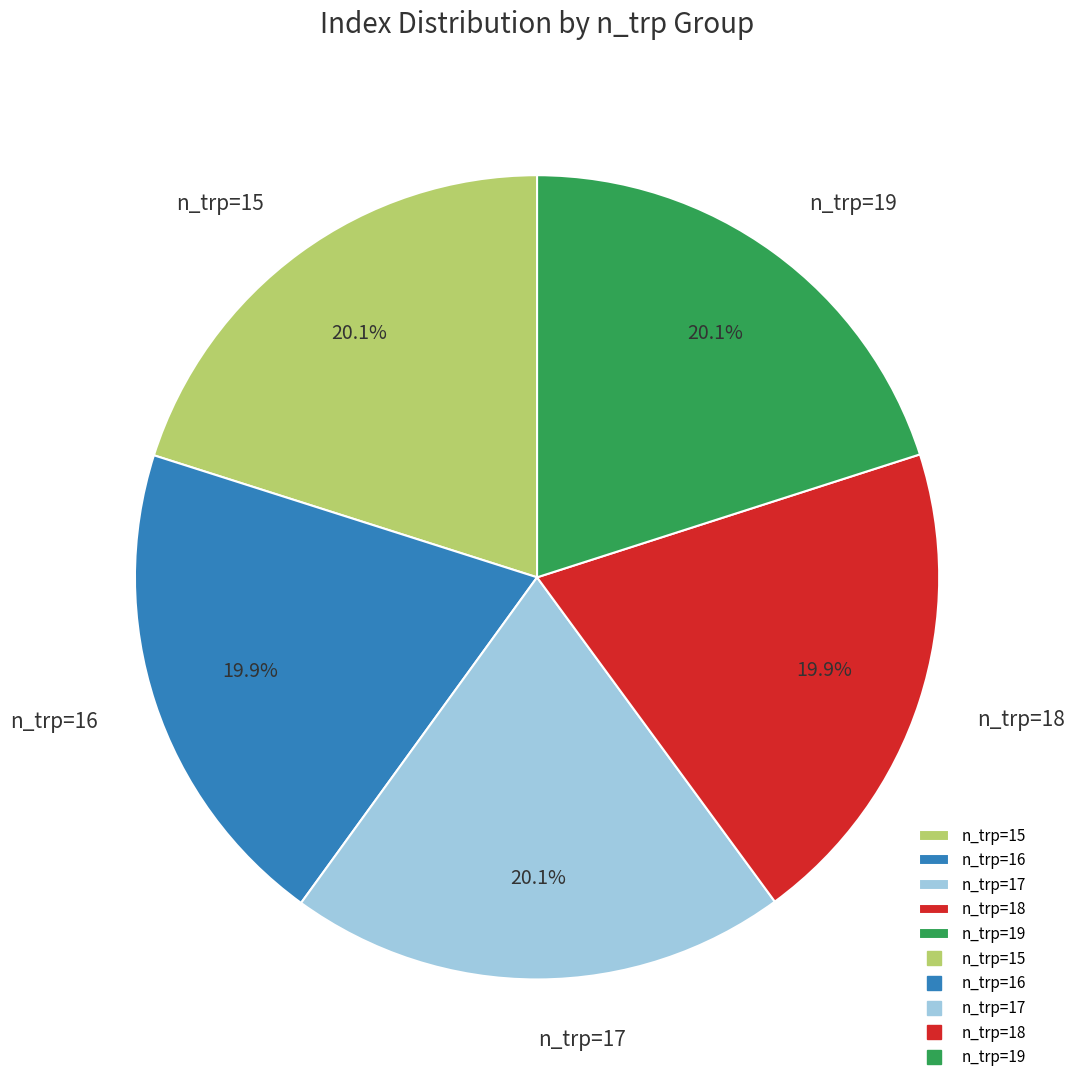

Do n_trp=15 and n_trp=18 together represent more than half of the pie?

No